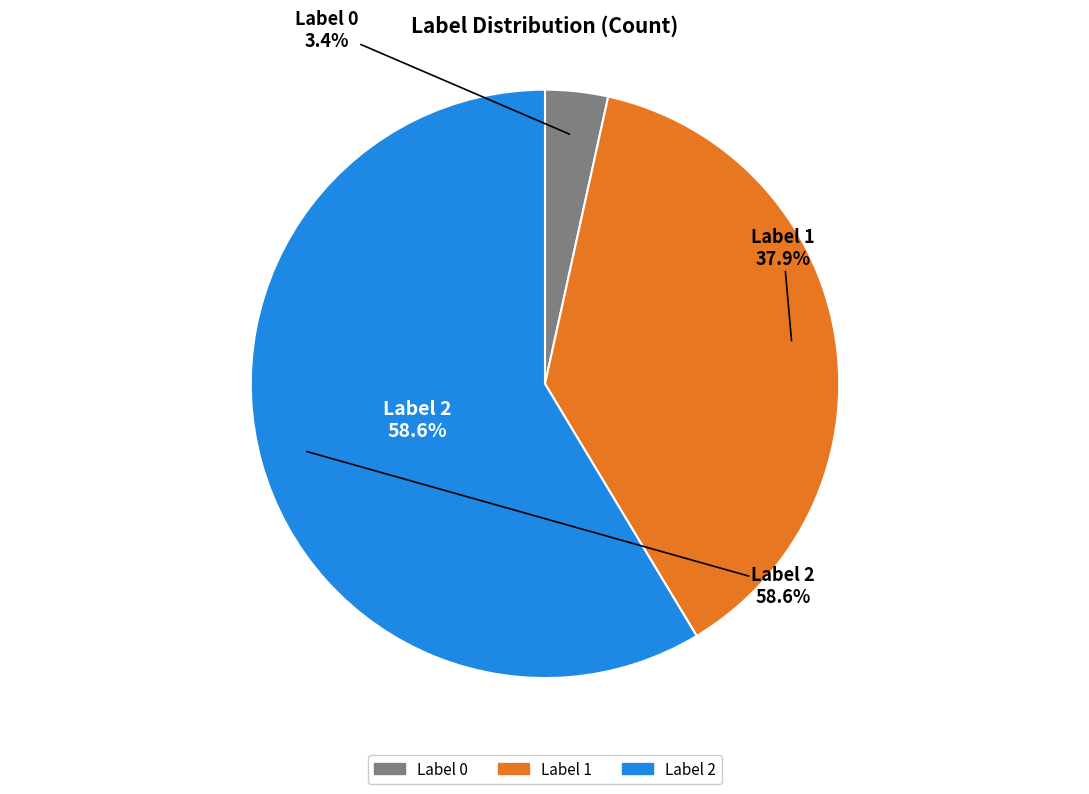

How many segments does this pie chart have?

3